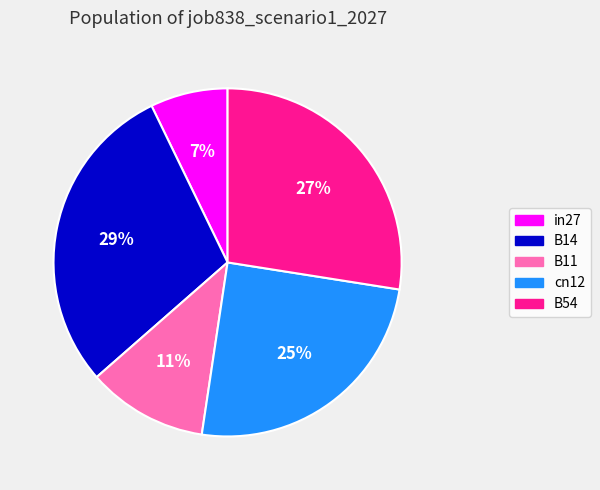

To the nearest percent, what is the average slice percentage?

20%